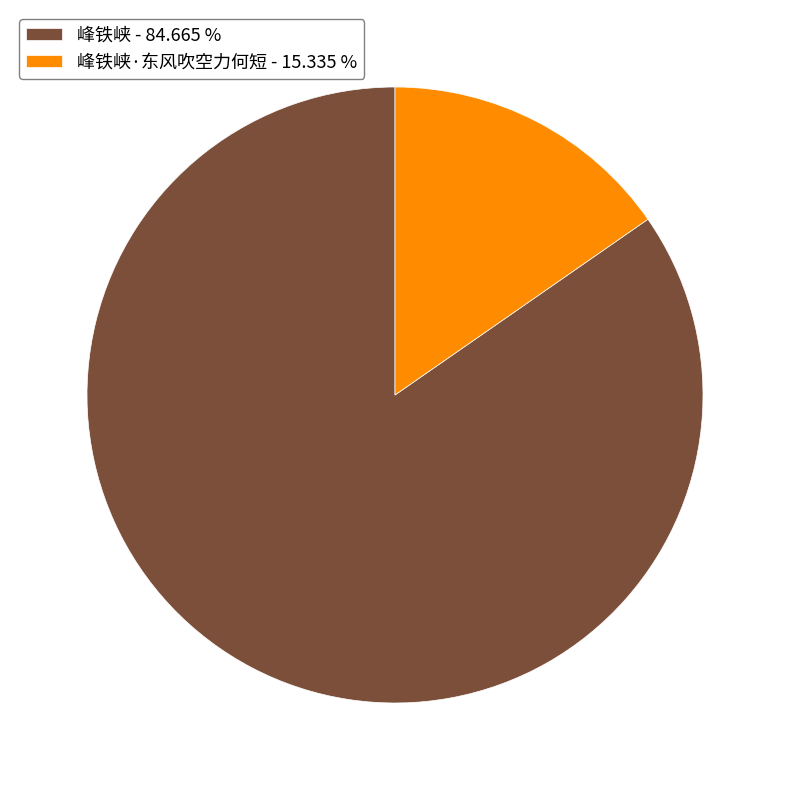

Between 峰铁峡·东风吹空力何短 - 15.335 % and 峰铁峡 - 84.665 %, which is larger?

峰铁峡 - 84.665 %